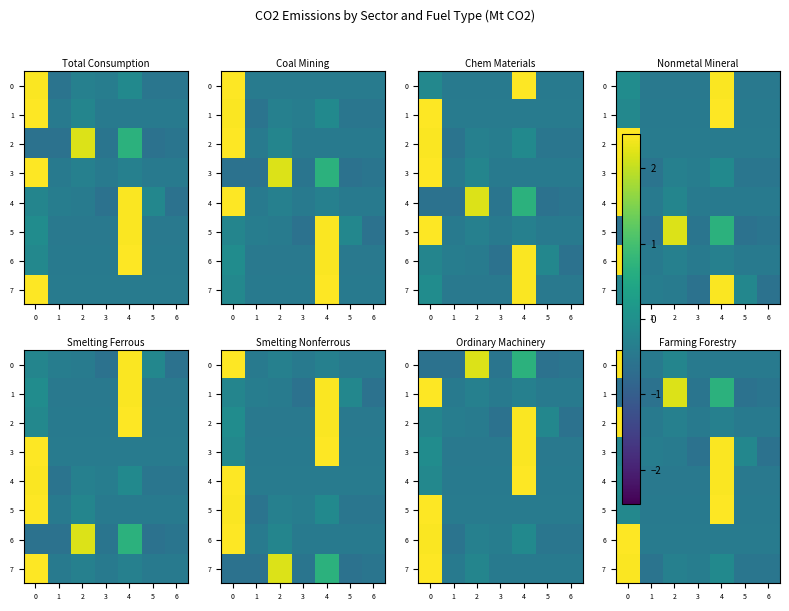

Rank the series by their maximum value, from lowest to highest.

1, 3, 4, 7, 5, 0, 2, 6